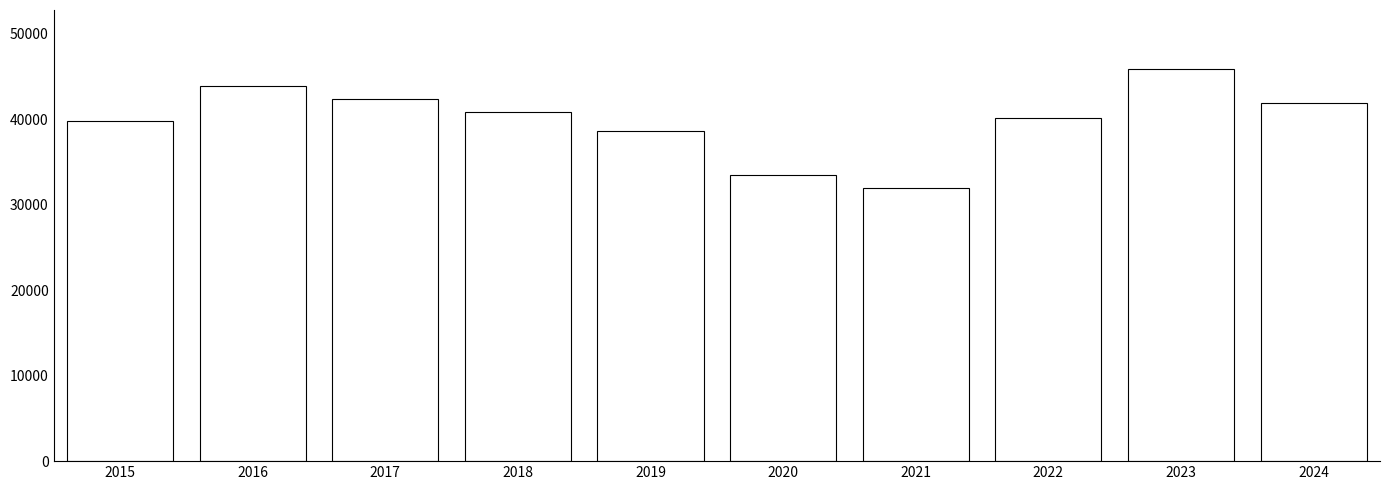

Reading left to right, transcribe all the data shown in this chart.

2015=39810	2016=43860	2017=42393	2018=40829	2019=38606	2020=33472	2021=31985	2022=40082	2023=45880	2024=41933